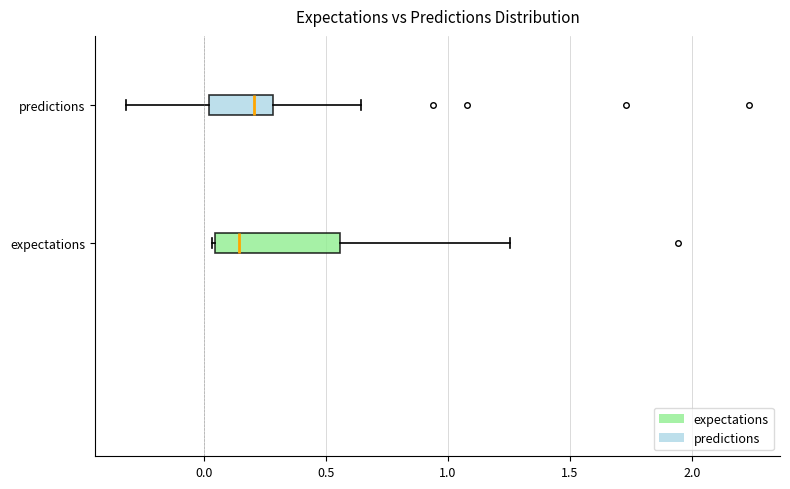

Reading bottom to top, read every box against the x-axis: the position of its median line, the range the box covers, and the ends of its whiskers. The values are not printed on the chart, so give them approximately, as read against the axis.

expectations: median 0.15, box 0.05 to 0.55, whiskers 0.05 to 1.25
predictions: median 0.20, box 0.00 to 0.30, whiskers -0.30 to 0.65